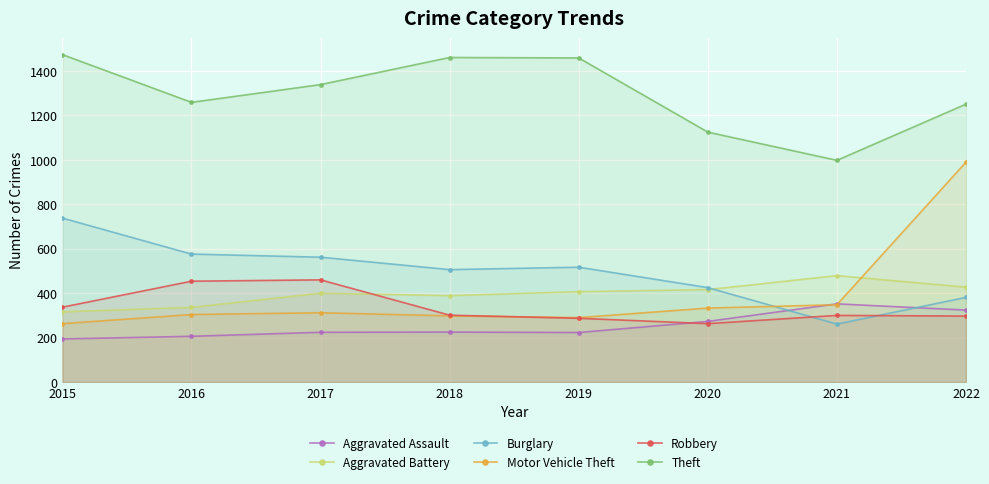

Is it true that Robbery equals 203 at 2018?

False